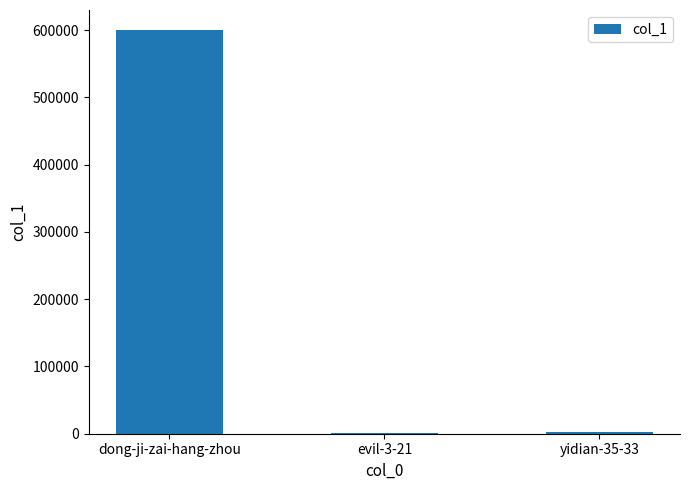

Is it true that the value at dong-ji-zai-hang-zhou is 599807?

True